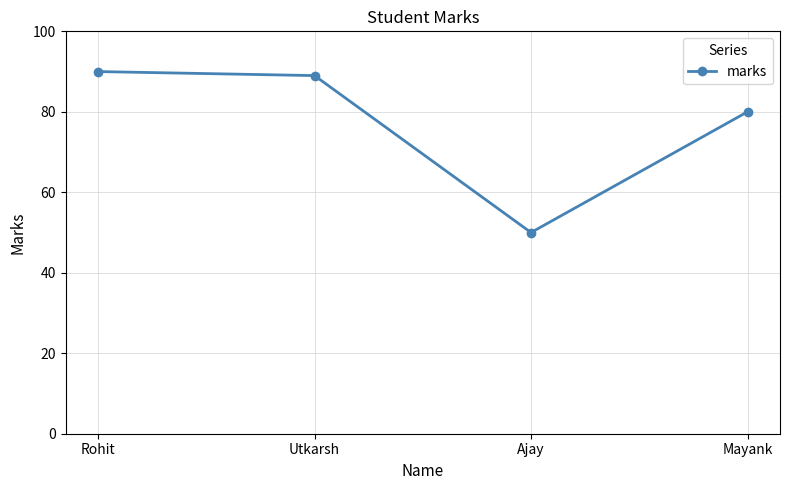

What is the label of the 4th point from the right?

Rohit